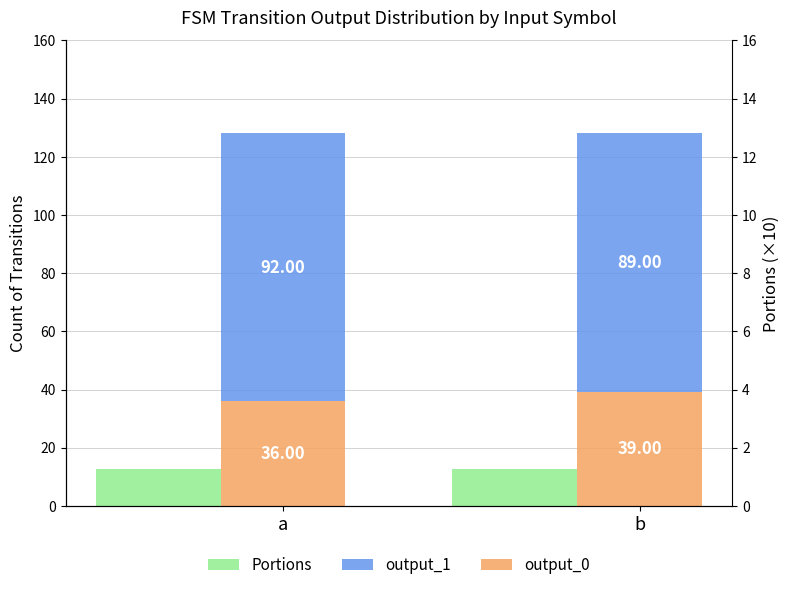

What is the value of the Portions bar at the 1st from the left?

12.8